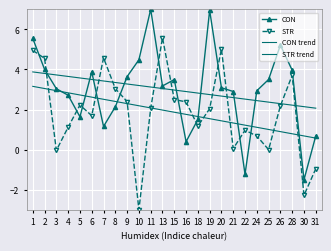

The value of CON trend at 15 is 3.0. True or false?

True